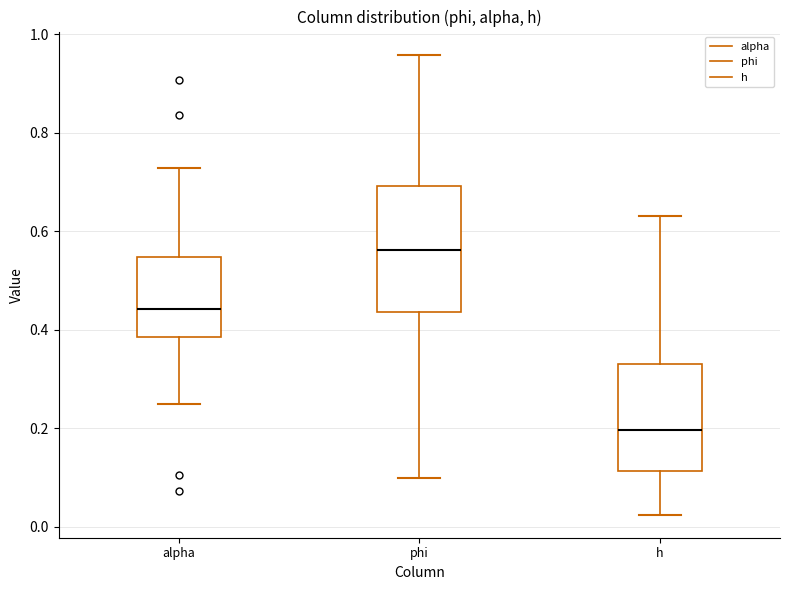

Where is the upper edge of the box for alpha on the y-axis? The values are not printed on the chart, so give them approximately, as read against the axis.

0.54